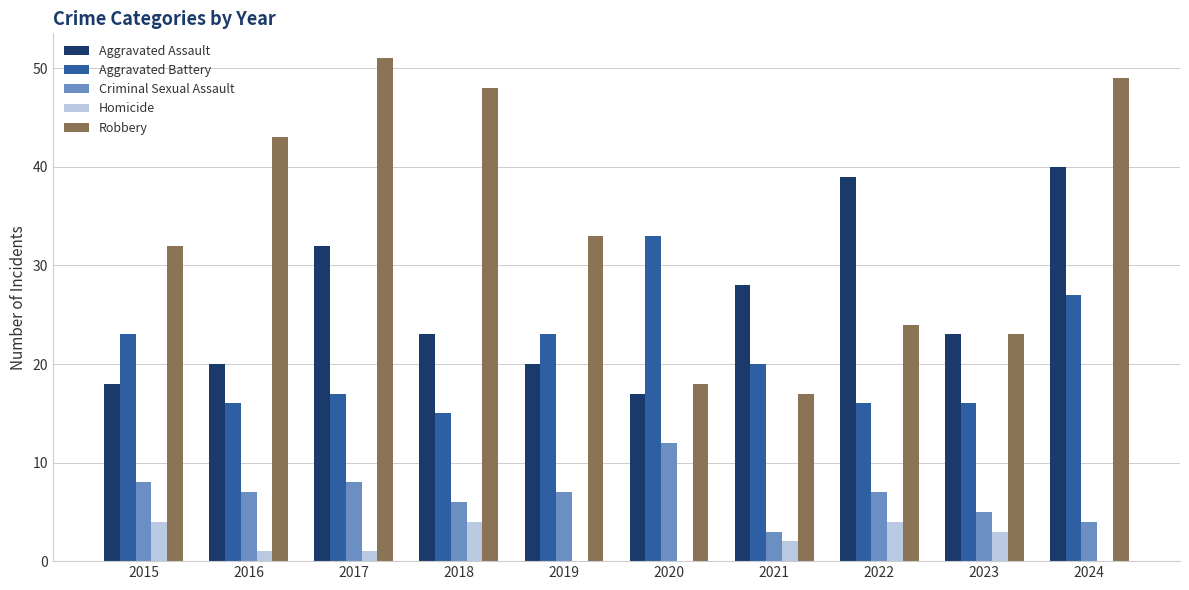

What are all the series names shown in the legend?

Aggravated Assault, Aggravated Battery, Criminal Sexual Assault, Homicide, Robbery